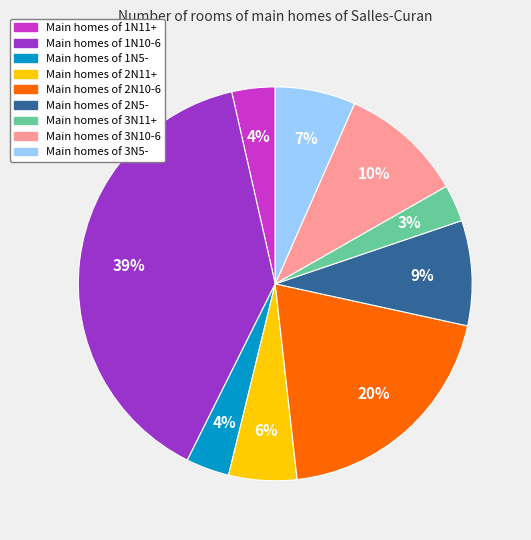

Does any single category account for the majority?

No